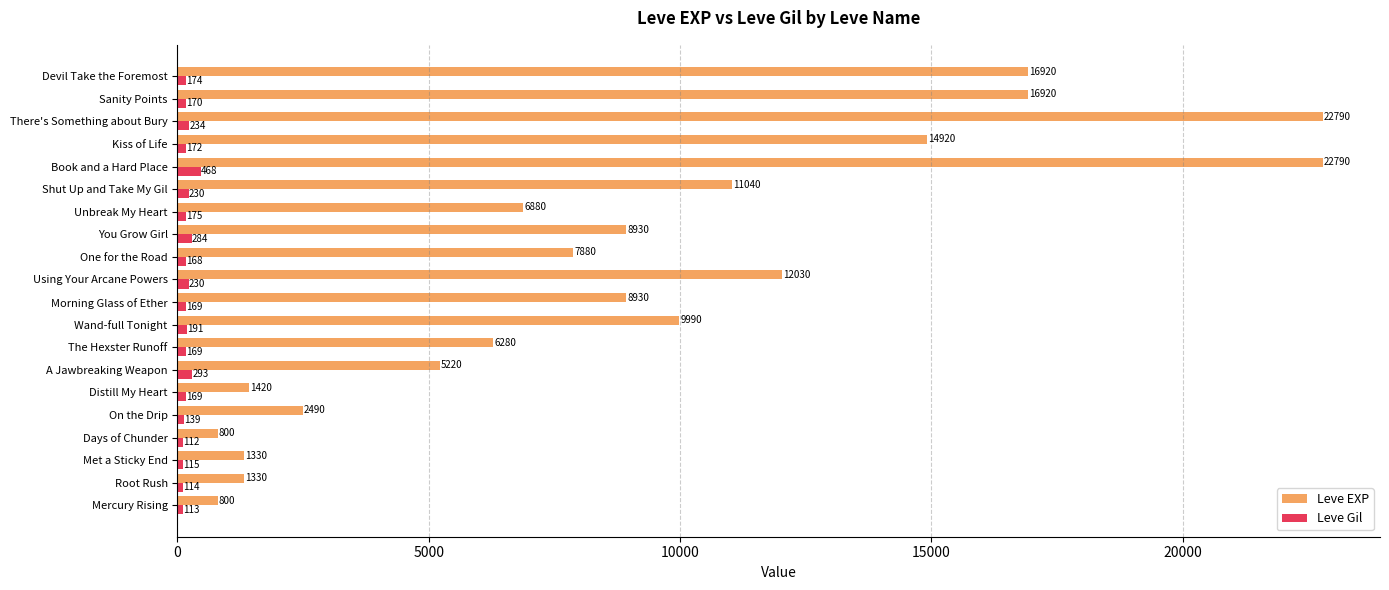

Which category has the lowest value across all series?

Days of Chunder